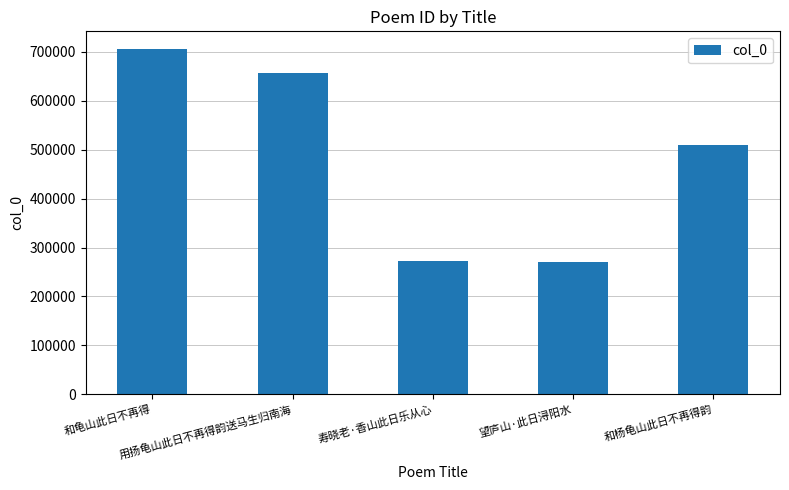

What is the change in value from 和龟山此日不再得 to 用扬龟山此日不再得韵送马生归南海?

-49786